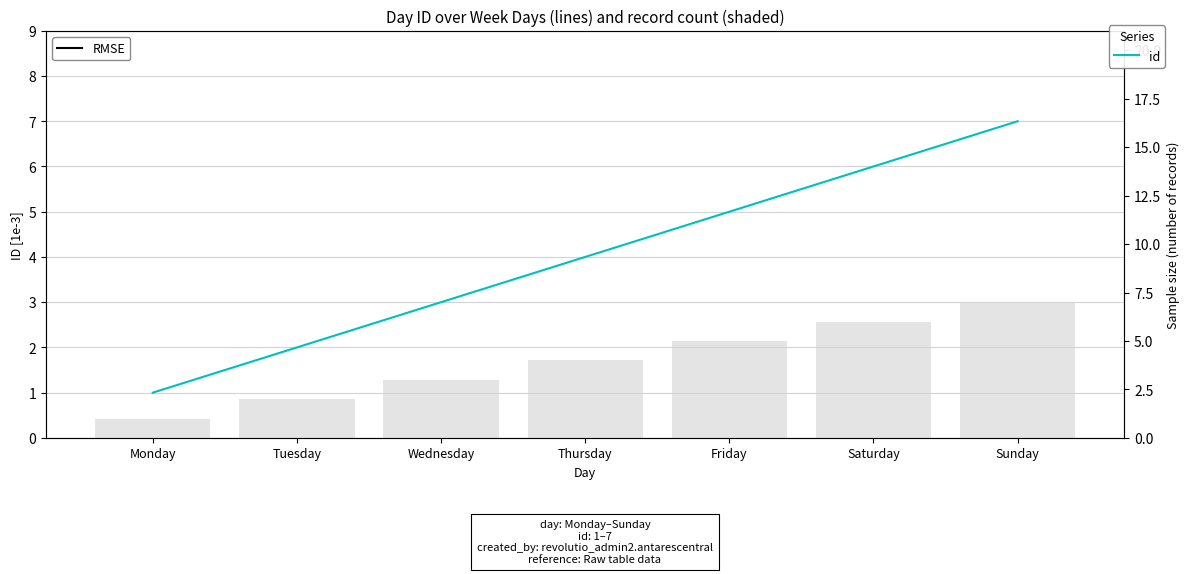

List the labels in order of value, largest first.

Sunday, Saturday, Friday, Thursday, Wednesday, Tuesday, Monday